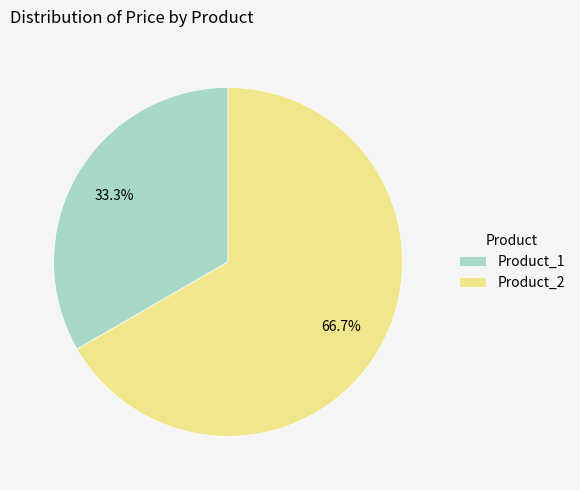

To the nearest percent, what portion does Product_1 represent?

33%